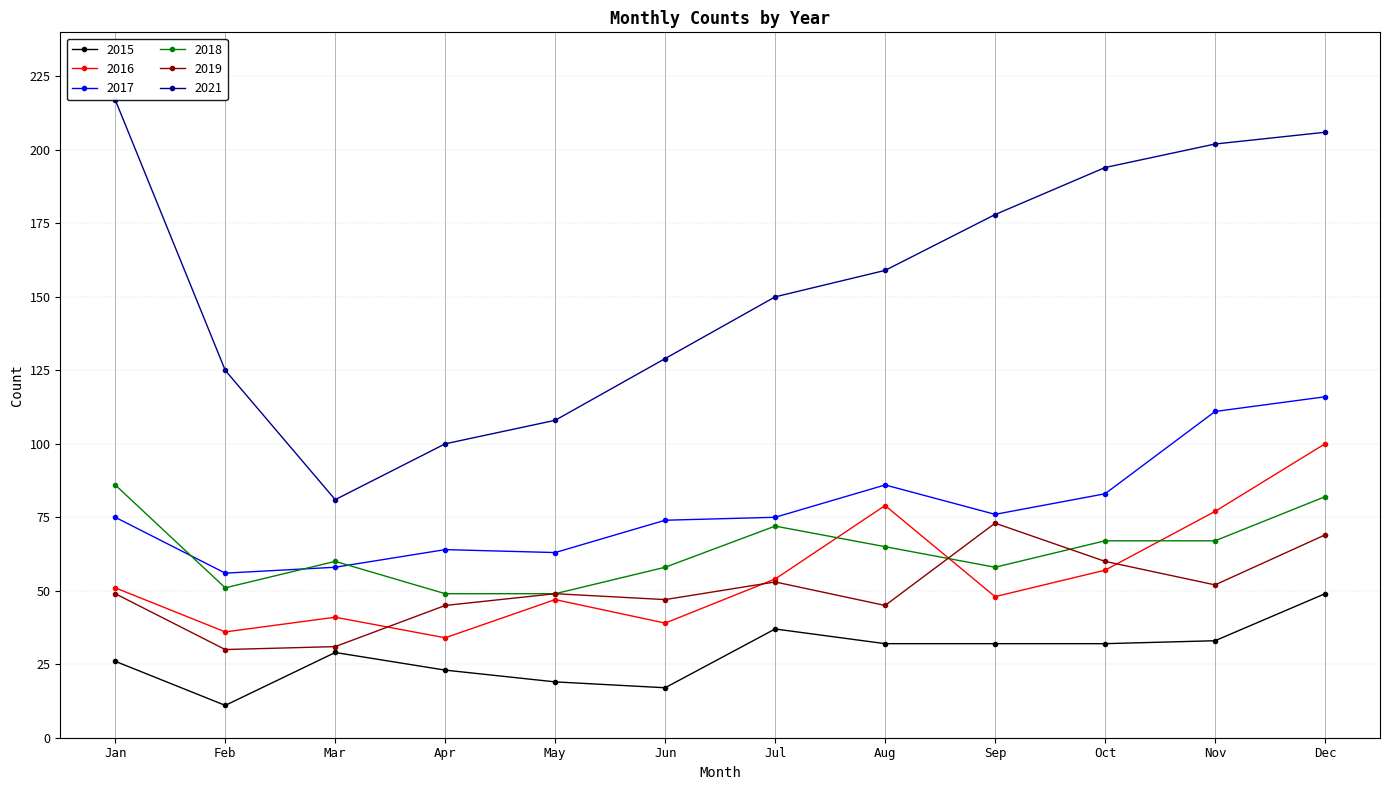

True or false: 2015 and 2018 cross at least once.

False